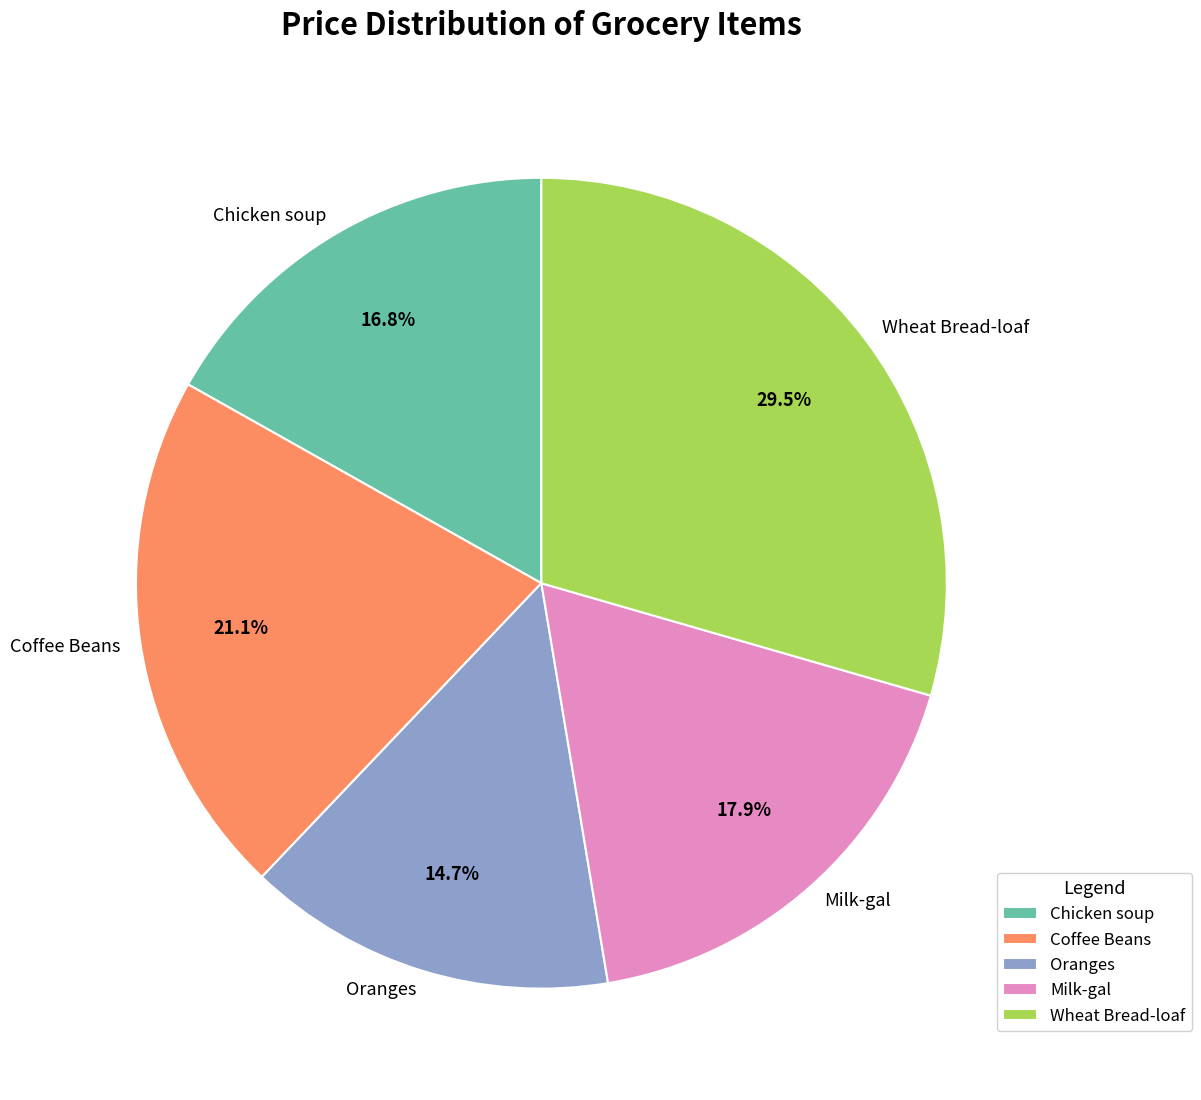

Which slice is the smallest?

Oranges